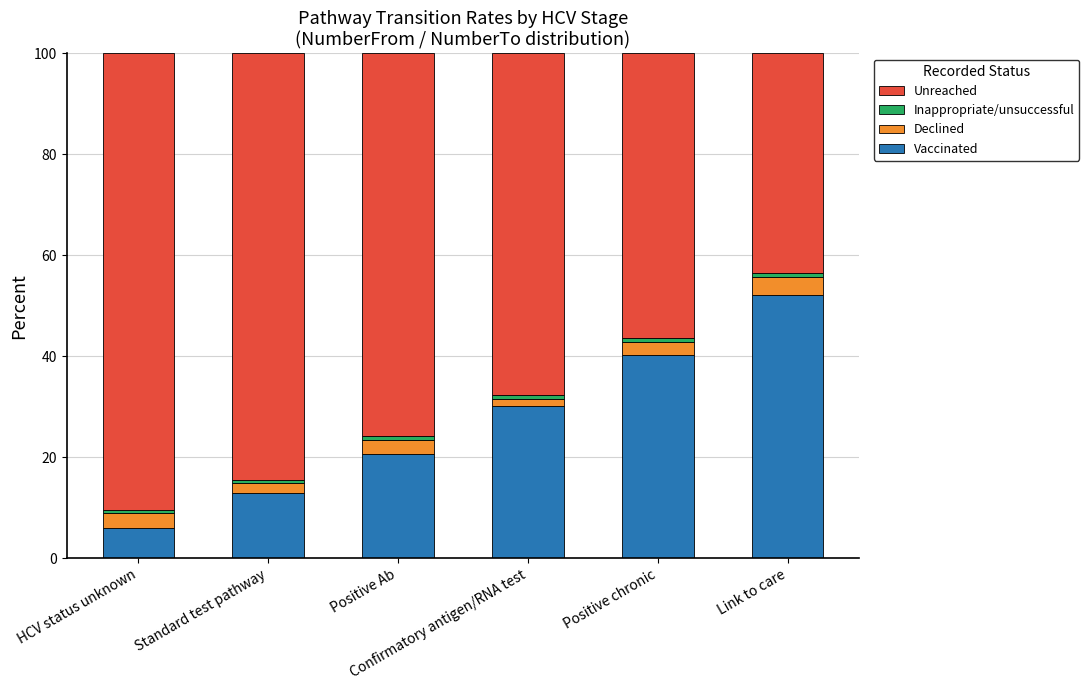

What is the minimum value for Vaccinated?

6.0